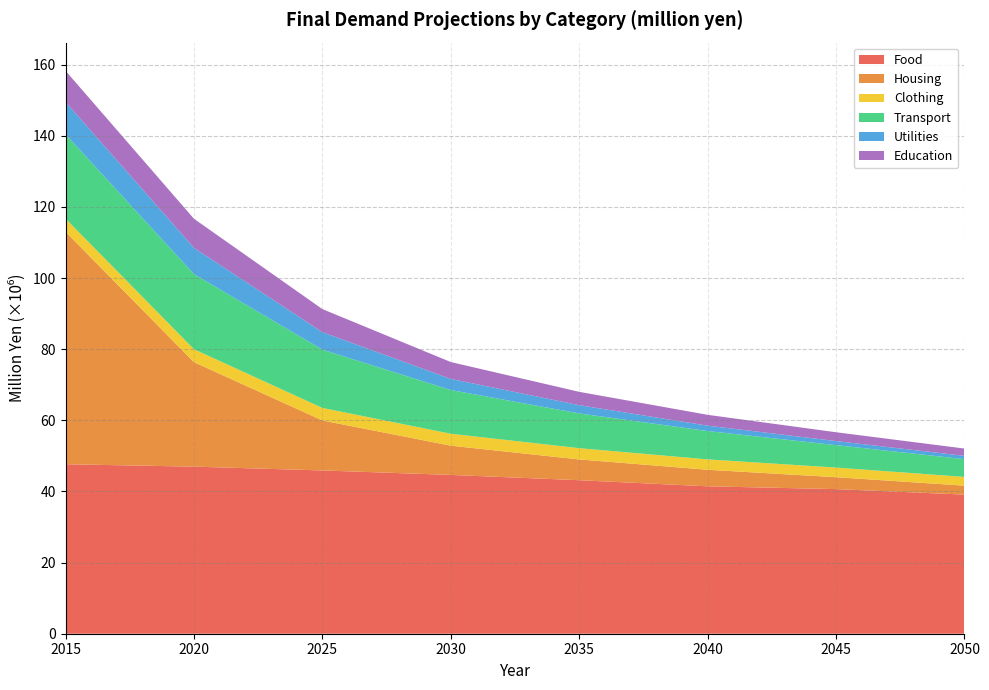

Reading left to right, transcribe all the data shown in this chart.

Food: 47658199.0	46975439.4	45908187.5	44651497.1	43161381.7	41446740.5	40657692.8	39118019.7
Housing: 65355527.0	29391359.3	14058580.0	8220426.1	5844077.7	4655283.8	3352635.1	2514078.3
Clothing: 3705056.0	3630311.5	3514492.5	3358711.3	3168143.7	2913524.3	2708625.6	2453794.8
Transport: 23713541.0	21116657.1	16401980.9	12289545.7	9771409.4	7977274.0	6301327.7	5001528.8
Utilities: 9090458.0	7387145.9	4909688.6	3124270.3	2318227.0	1513346.3	1154248.1	921622.8
Education: 8765583.0	8182015.7	6484942.3	4744606.5	3747967.3	3041645.3	2474746.8	2052963.4